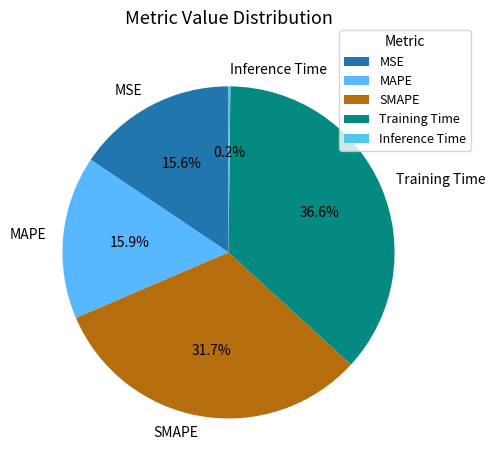

Does SMAPE represent more than half of the total?

No